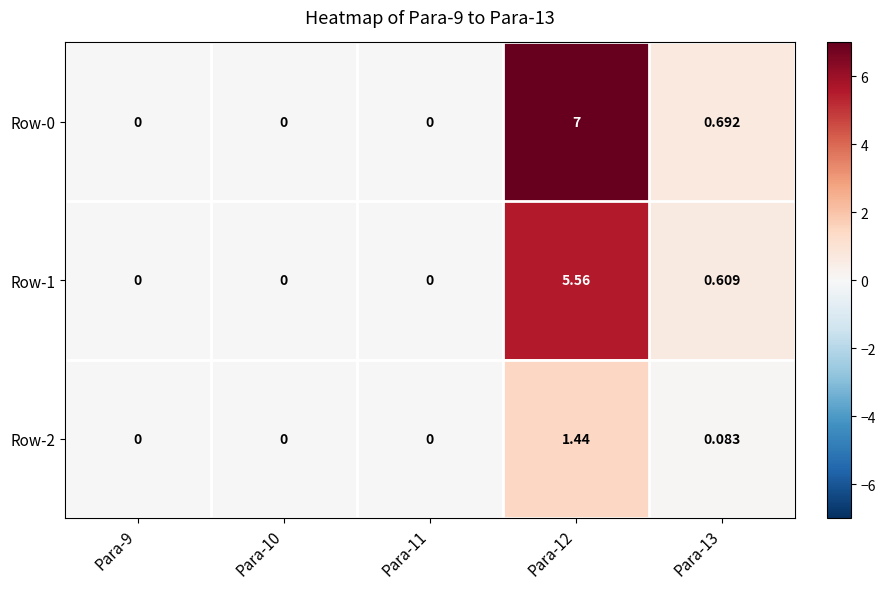

Which series has the widest spread of values?

Row-0